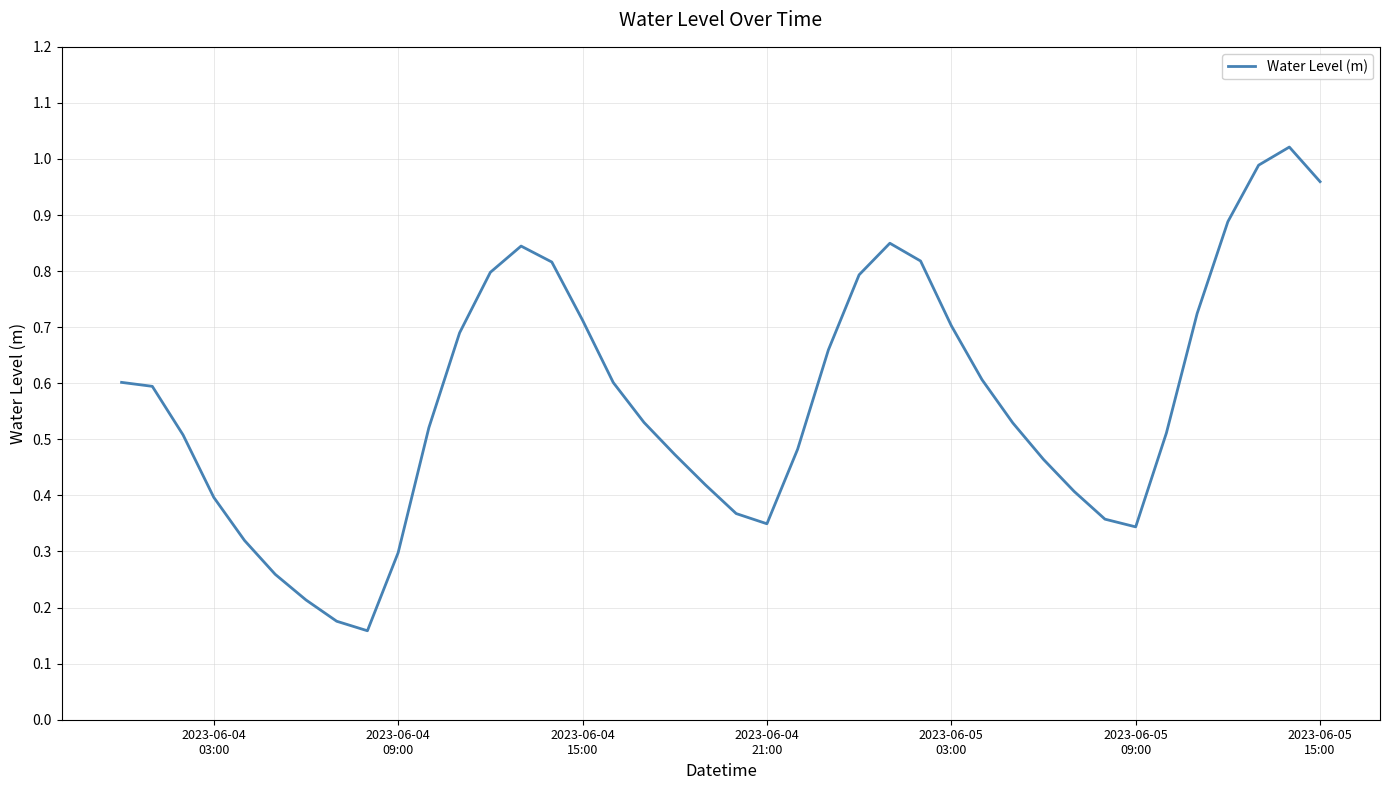

Reading left to right, what are all the values shown in this chart?

0.6	0.6	0.5	0.4	0.3	0.3	0.2	0.2	0.2	0.3	0.5	0.7	0.8	0.8	0.8	0.7	0.6	0.5	0.5	0.4	0.4	0.3	0.5	0.7	0.8	0.8	0.8	0.7	0.6	0.5	0.5	0.4	0.4	0.3	0.5	0.7	0.9	1.0	1.0	1.0